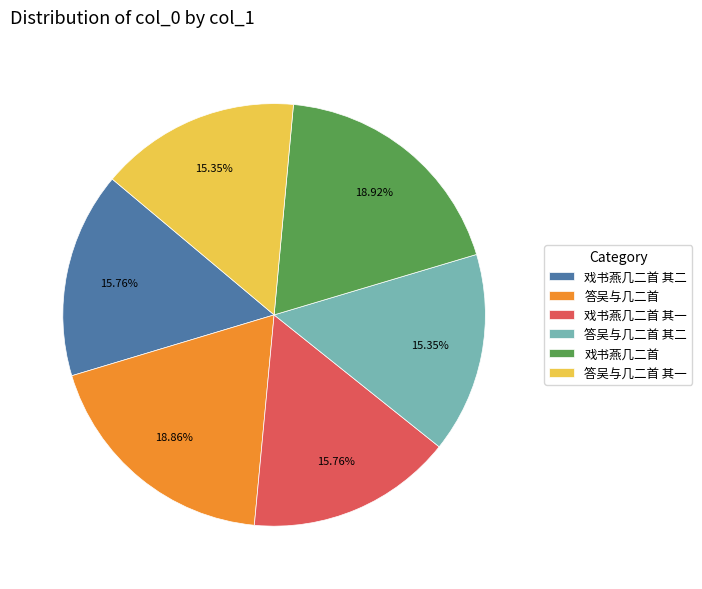

Which has a higher value, 答吴与几二首 or 答吴与几二首 其二?

答吴与几二首